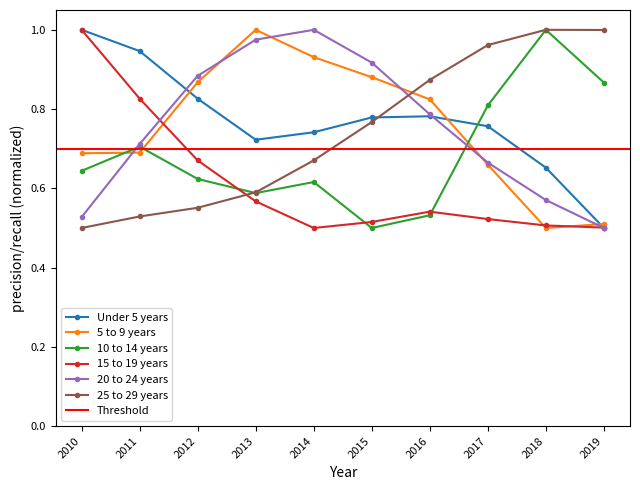

What is the sum of the 5 to 9 years values at 2011 and 2012?

1.6